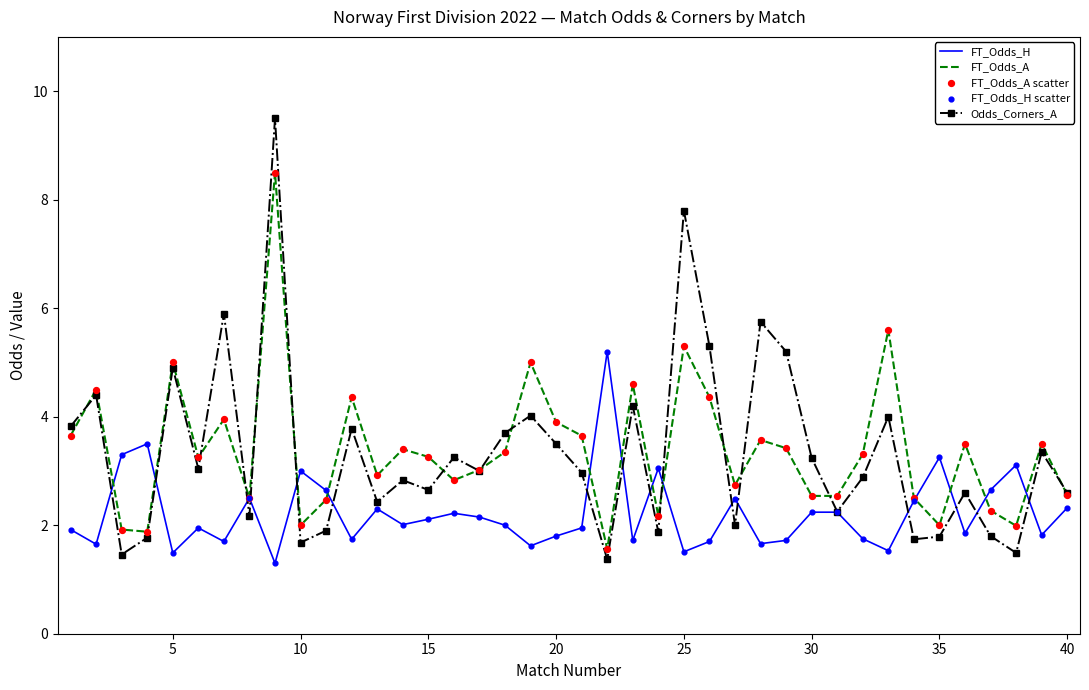

Which series has the widest spread of values?

Odds_Corners_A